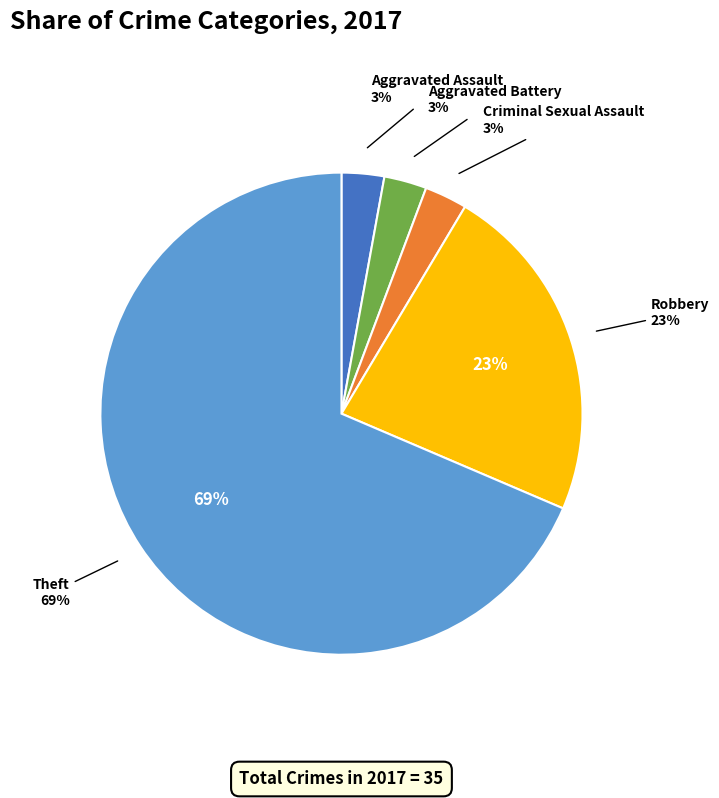

What percentage is the Theft slice, to the nearest percent?

69%